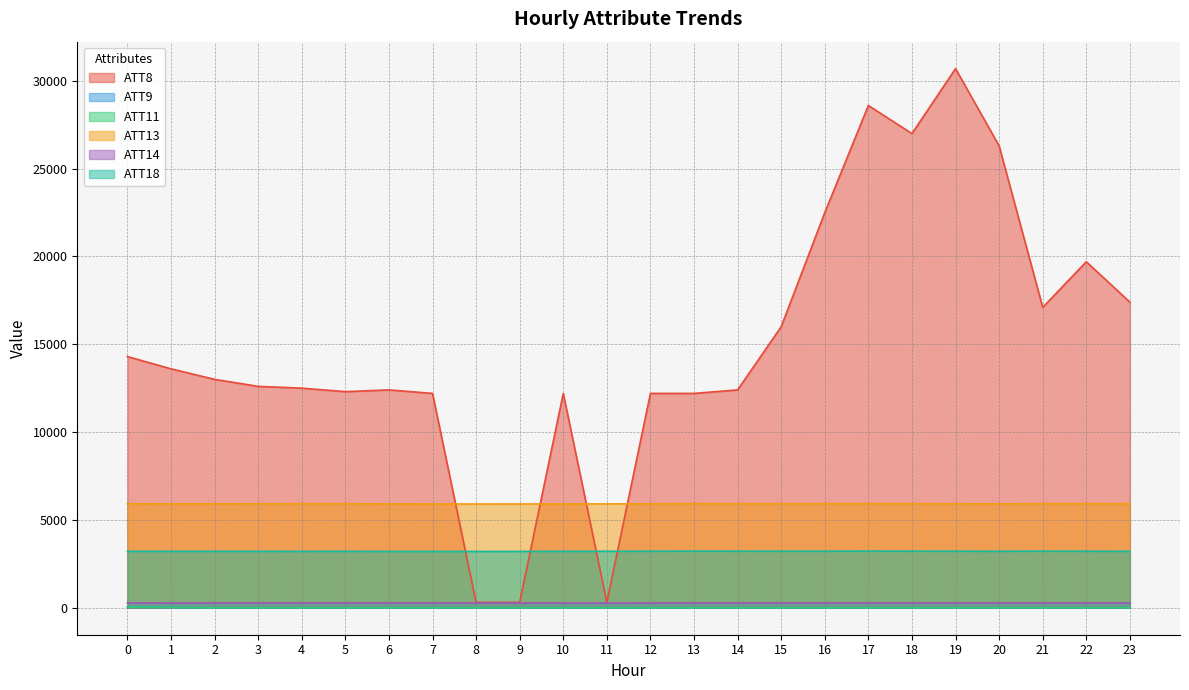

How many data points in ATT8 are less than 13000?

12